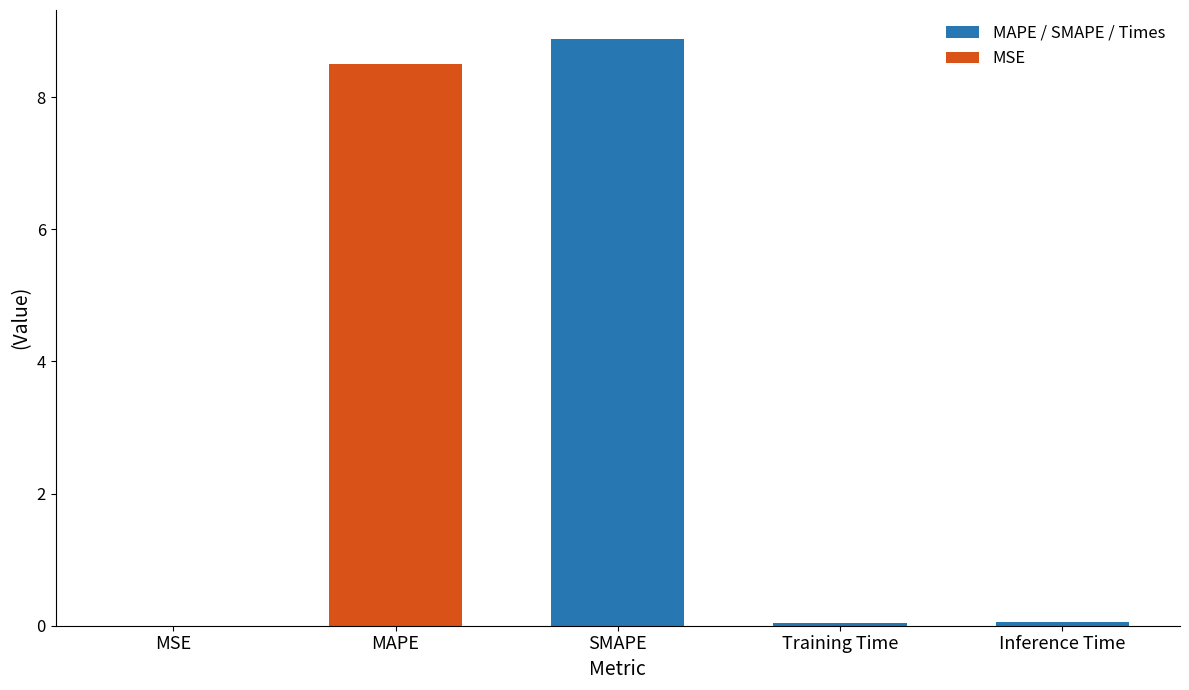

What is the average value?

3.5